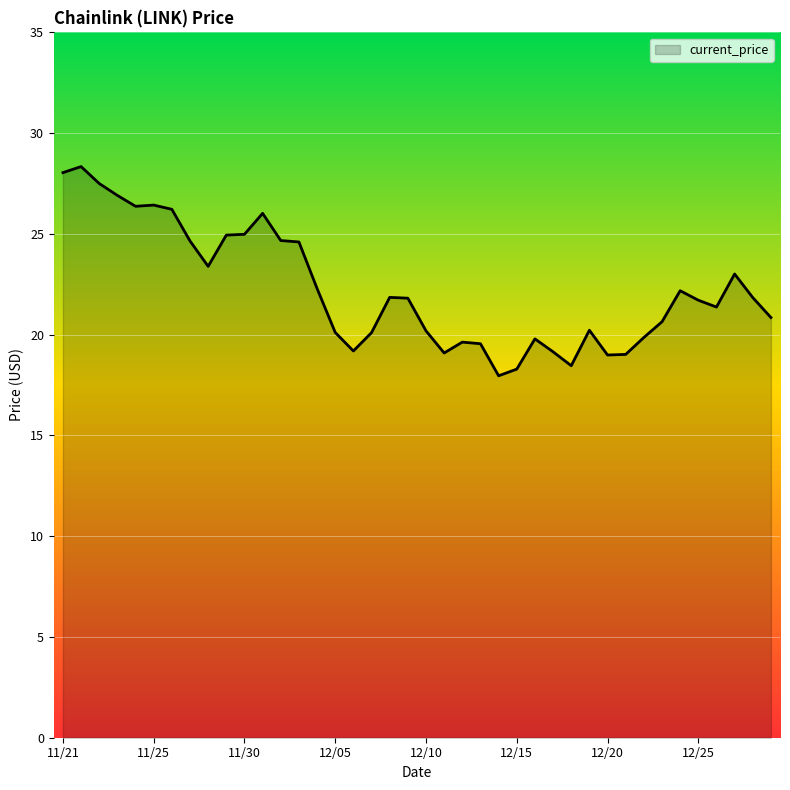

How many values are below 21?

18